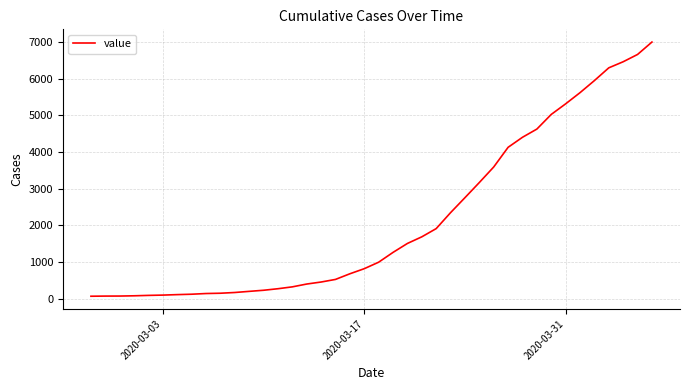

What is the maximum value shown in the chart?

7005